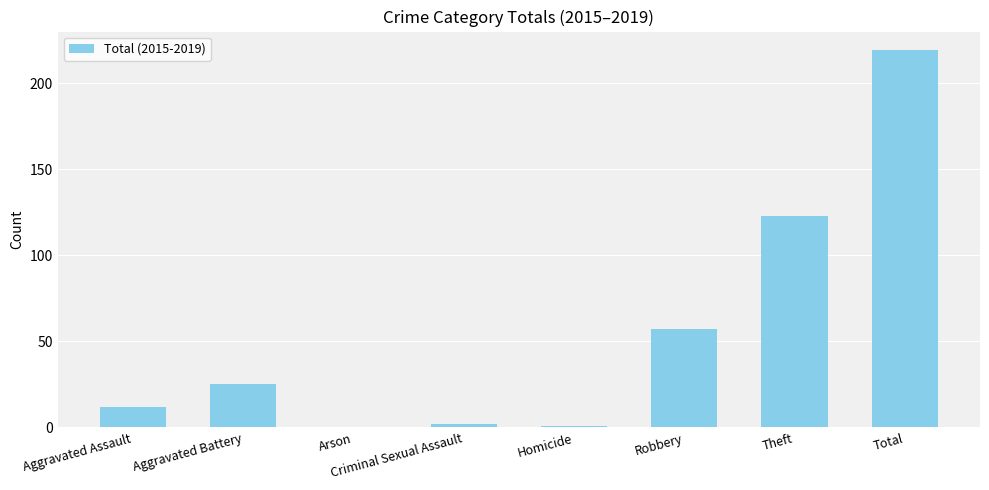

Between Aggravated Assault and Criminal Sexual Assault, which is larger?

Aggravated Assault